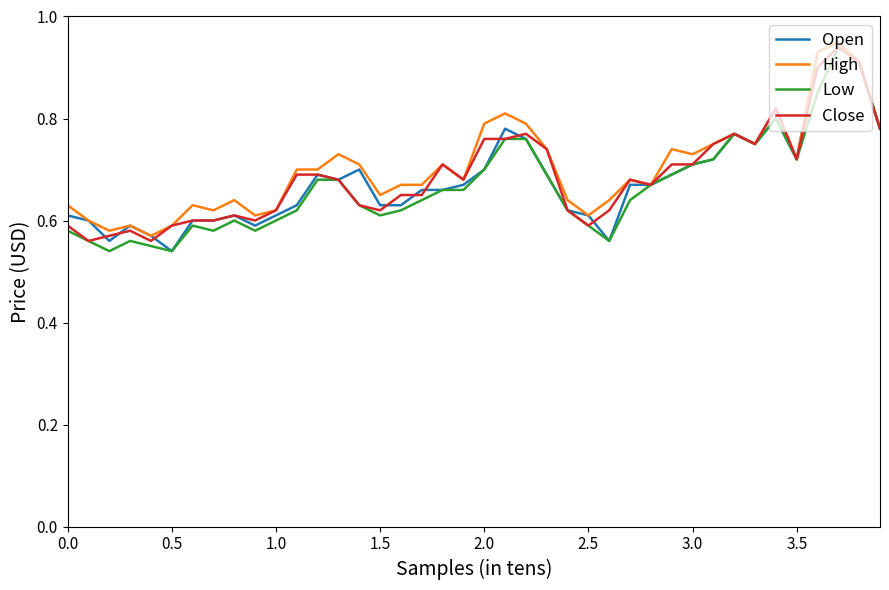

How many Low values are between 0 and 1?

40